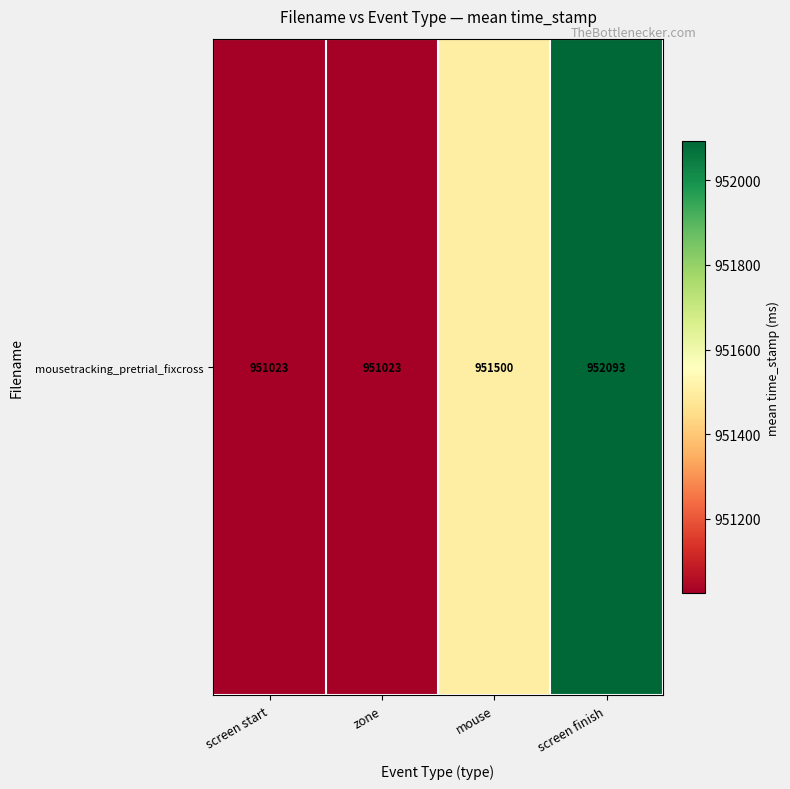

Rank the categories by value from highest to lowest.

screen finish, mouse, screen start, zone